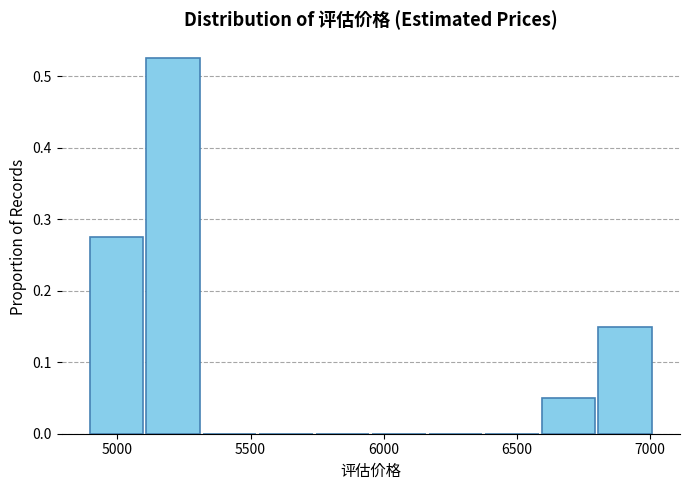

Reading left to right, transcribe this chart: for each bar, give the range it covers on the x-axis and its height. Neither the bar edges nor the heights are printed on the chart, so give them approximately, as read against the axes.

4900 to 5100: 0.28
5100 to 5300: 0.53
5300 to 5550: 0
5550 to 5750: 0
5750 to 5950: 0
5950 to 6150: 0
6150 to 6400: 0
6400 to 6600: 0
6600 to 6800: 0.05
6800 to 7000: 0.15